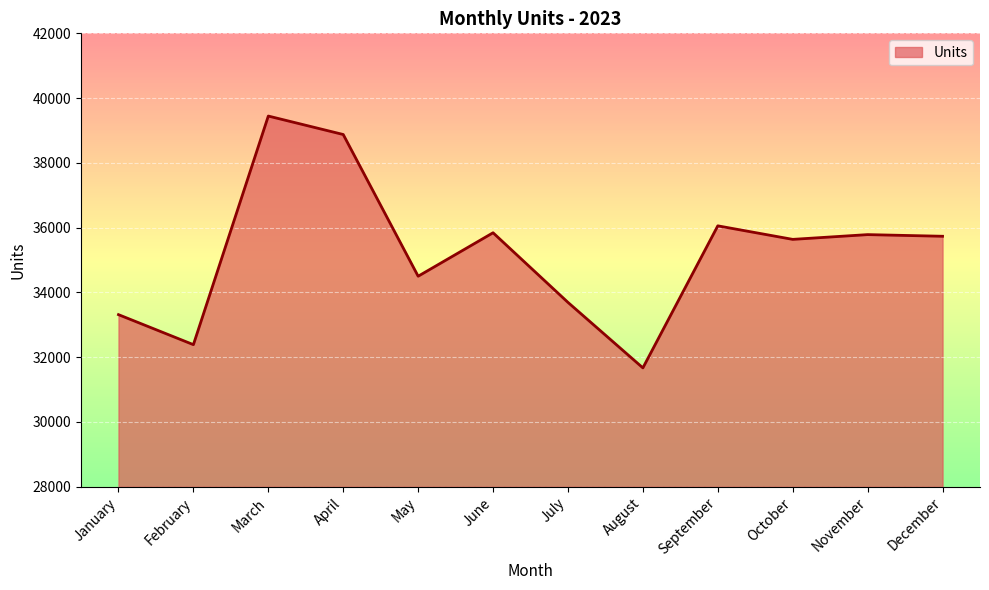

At which label does the data first exceed 35734?

March